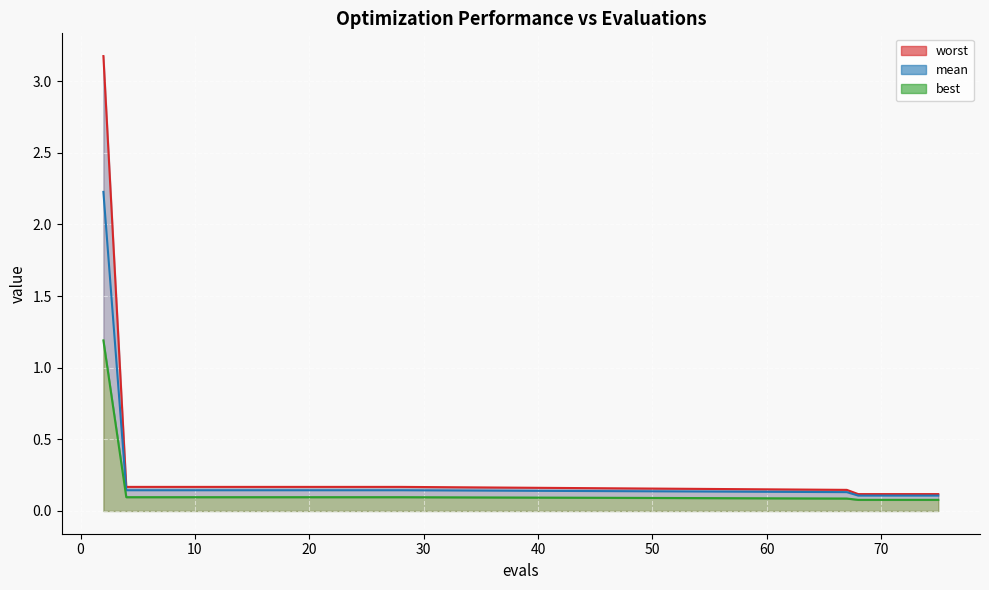

True or false: best_line and worst_line intersect in this chart.

False